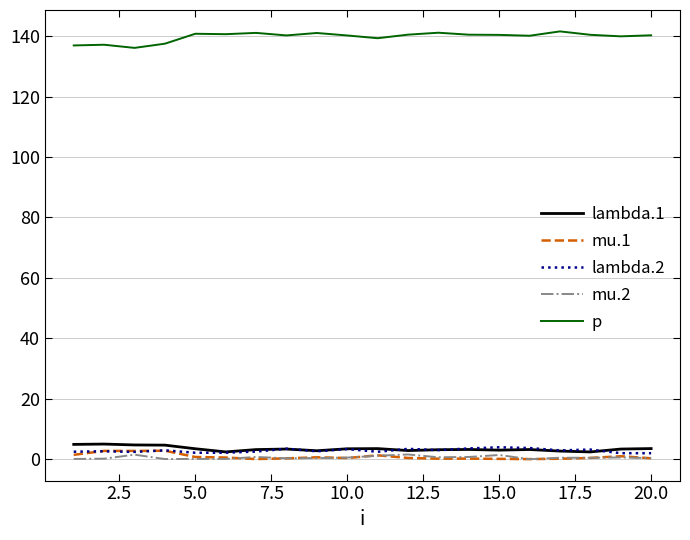

How many lines are shown in the chart?

5